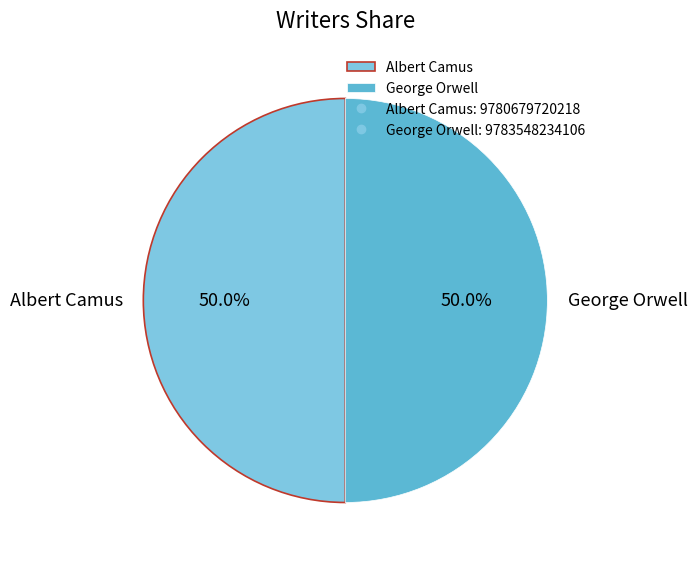

True or false: George Orwell accounts for 44% of the total.

False